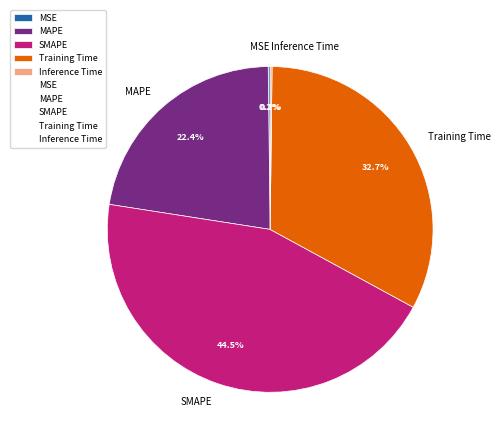

Is there a majority slice in this chart?

No